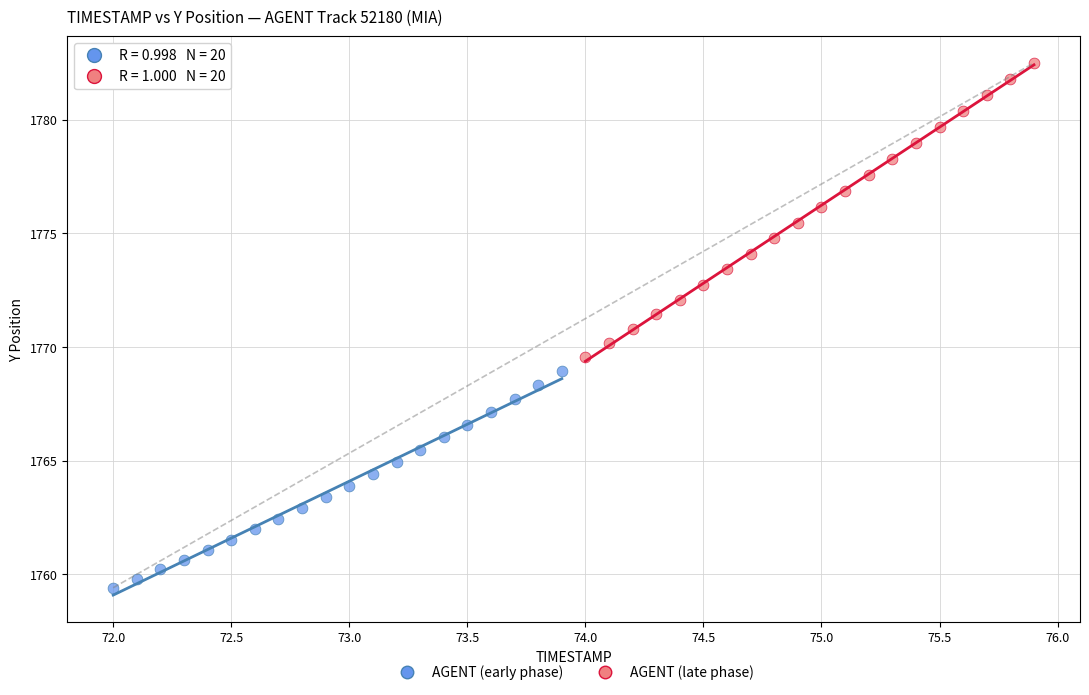

Which series has the largest Y range (max minus min)?

AGENT (late phase)